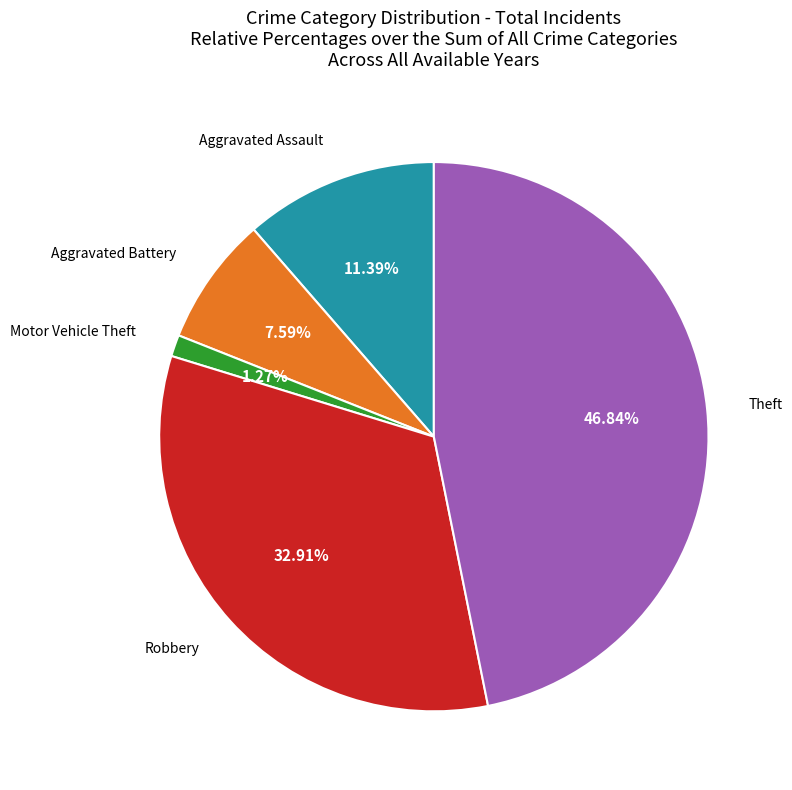

Is there a majority slice in this chart?

No